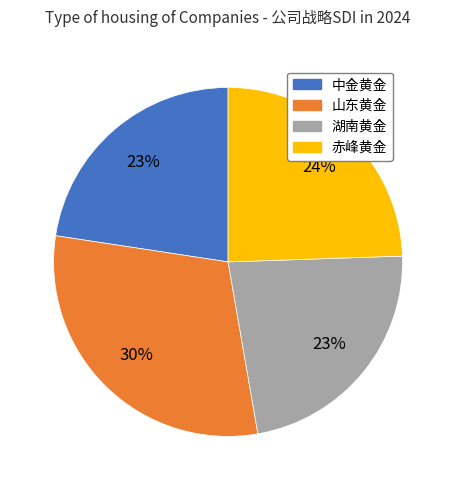

Is the sum of 赤峰黄金 and 山东黄金 greater than half?

Yes